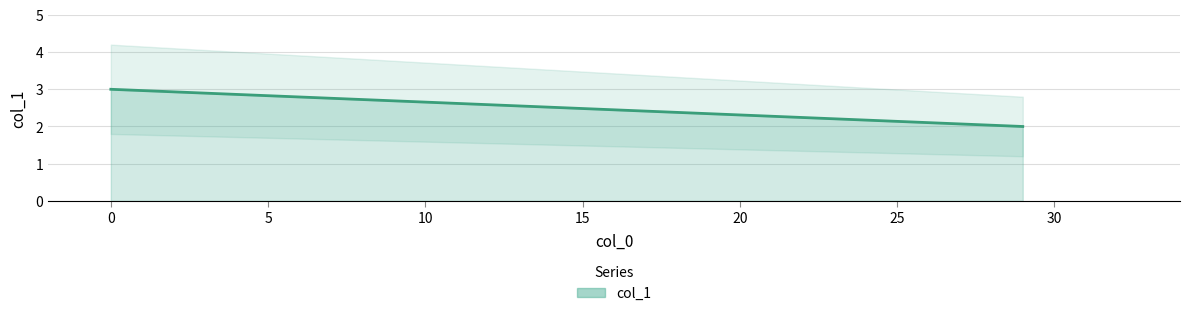

Reading left to right, transcribe all the data shown in this chart.

0=3	29=2